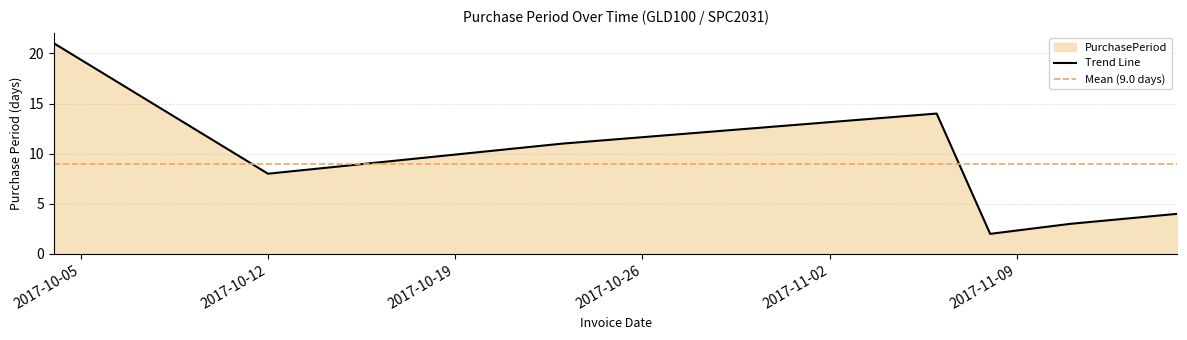

What is the minimum value shown in the chart?

2